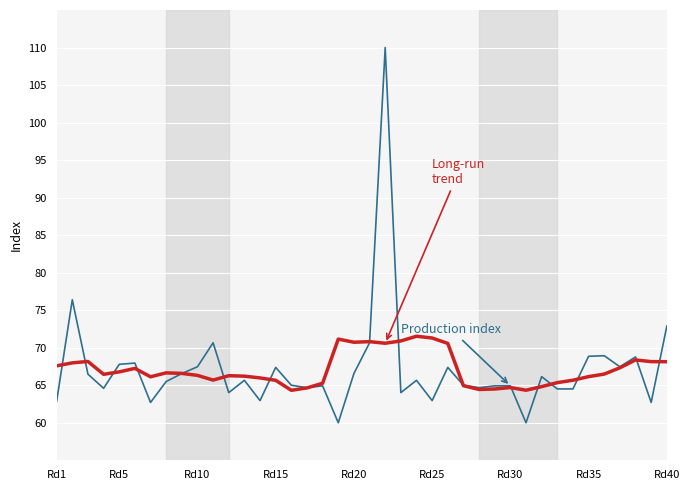

What is the minimum value shown in the chart?

60.0